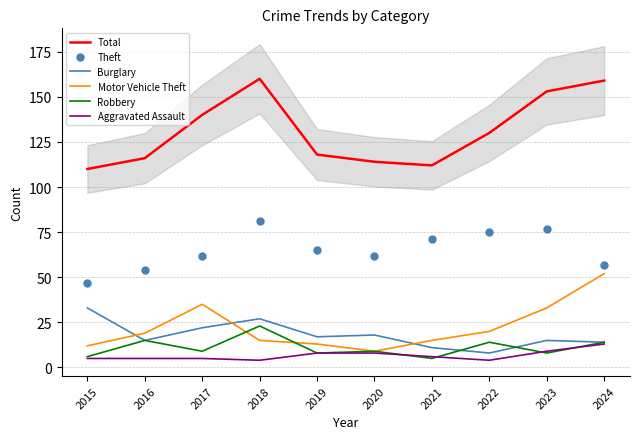

Which label corresponds to the largest value in the chart?

2018